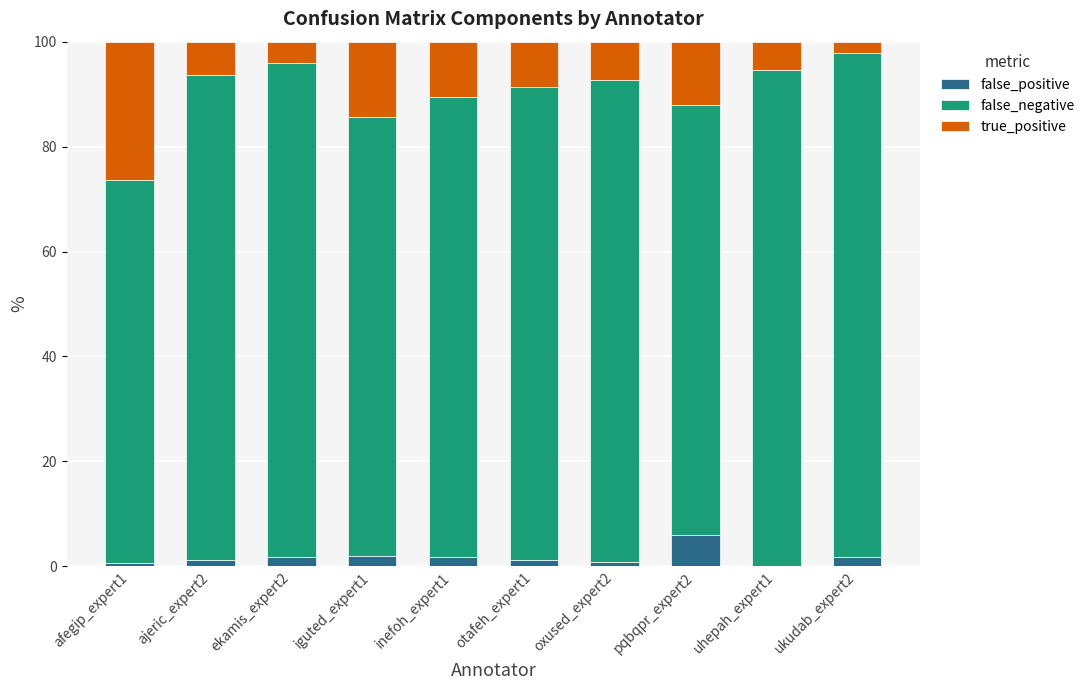

Does the chart contain stacked bars?

Yes